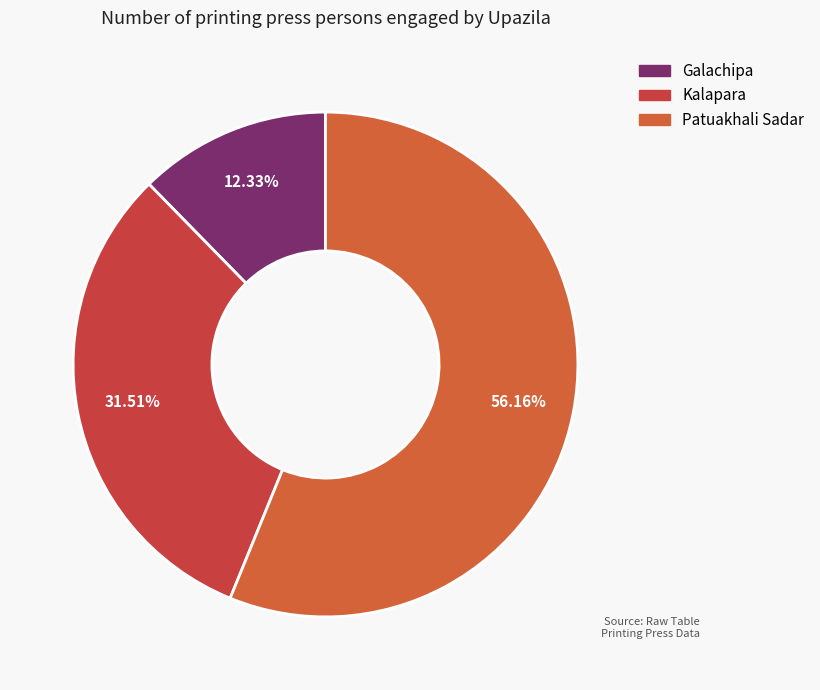

To the nearest percent, what is the difference between the Galachipa and Patuakhali Sadar slice percentages?

44%